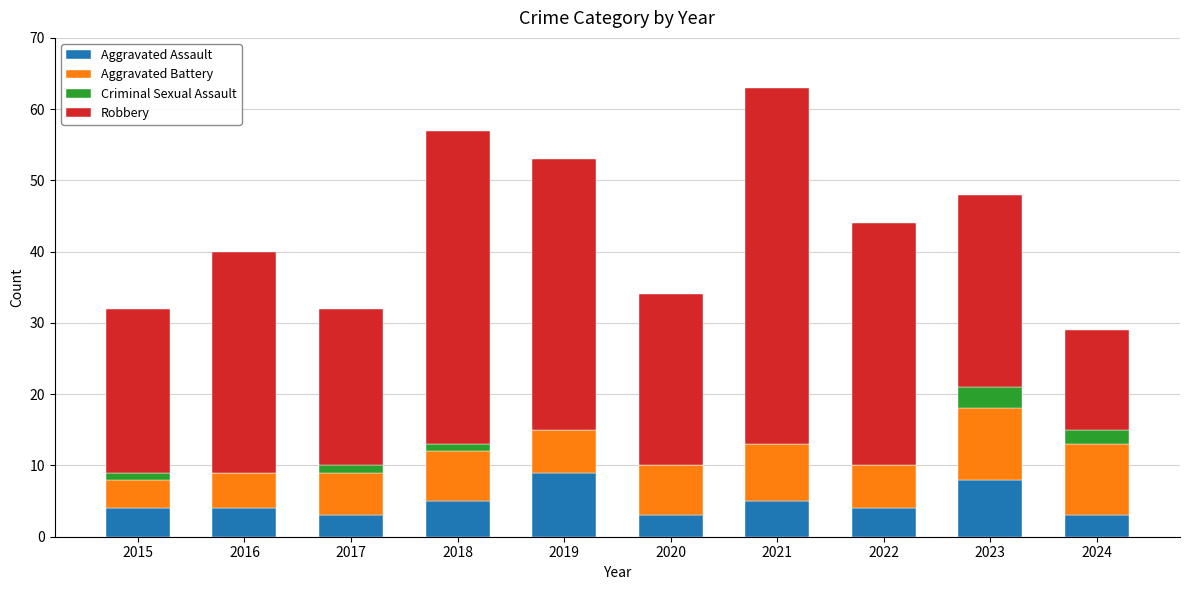

The value of Aggravated Assault at 2022 is 7. True or false?

False